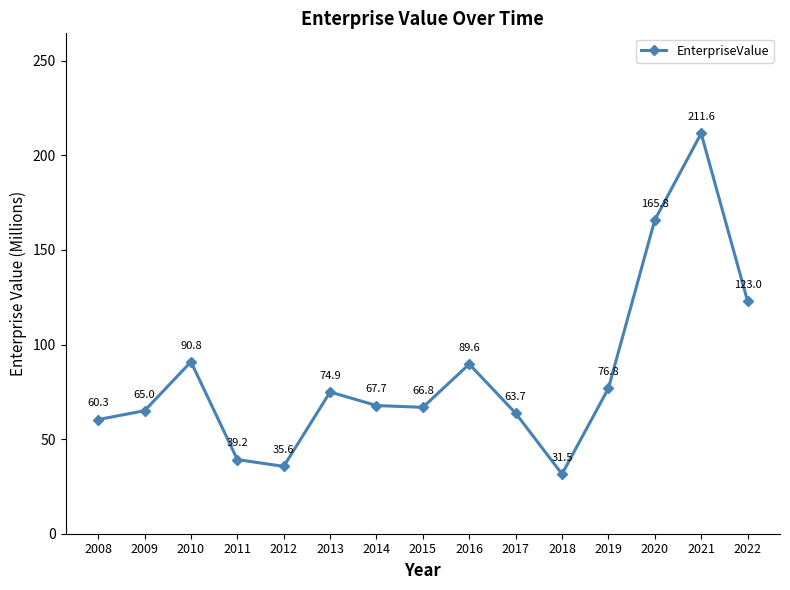

What is the value of the 10th point from the left?

63.7